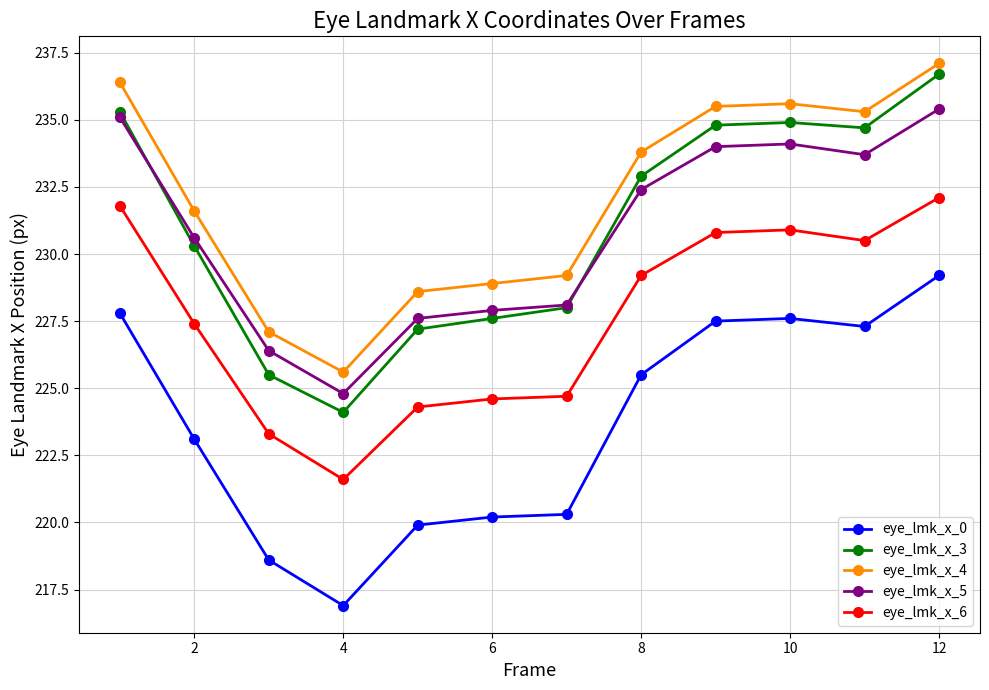

How many values in the eye_lmk_x_3 series are below 232?

6